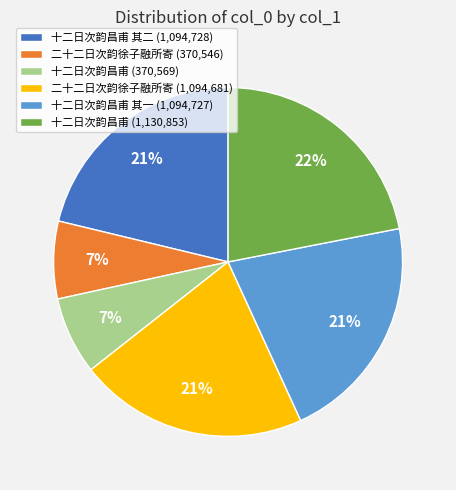

To the nearest percent, what is the difference between the 十二日次韵昌甫 (1,130,853) and 十二日次韵昌甫 其二 (1,094,728) slice percentages?

1%